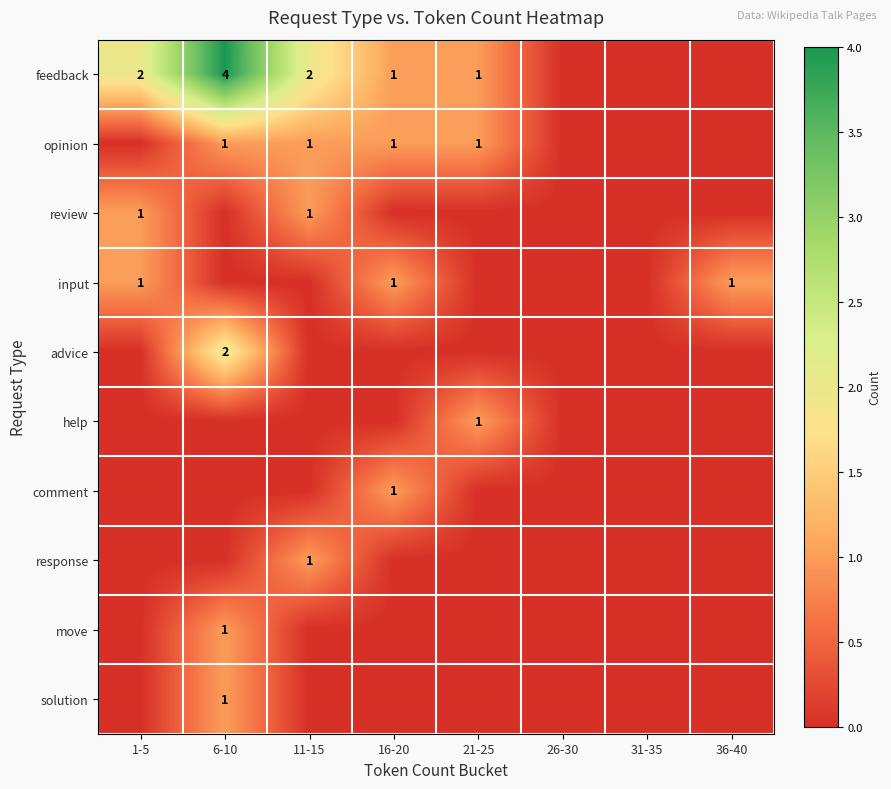

Which label corresponds to the largest value in the chart?

6-10